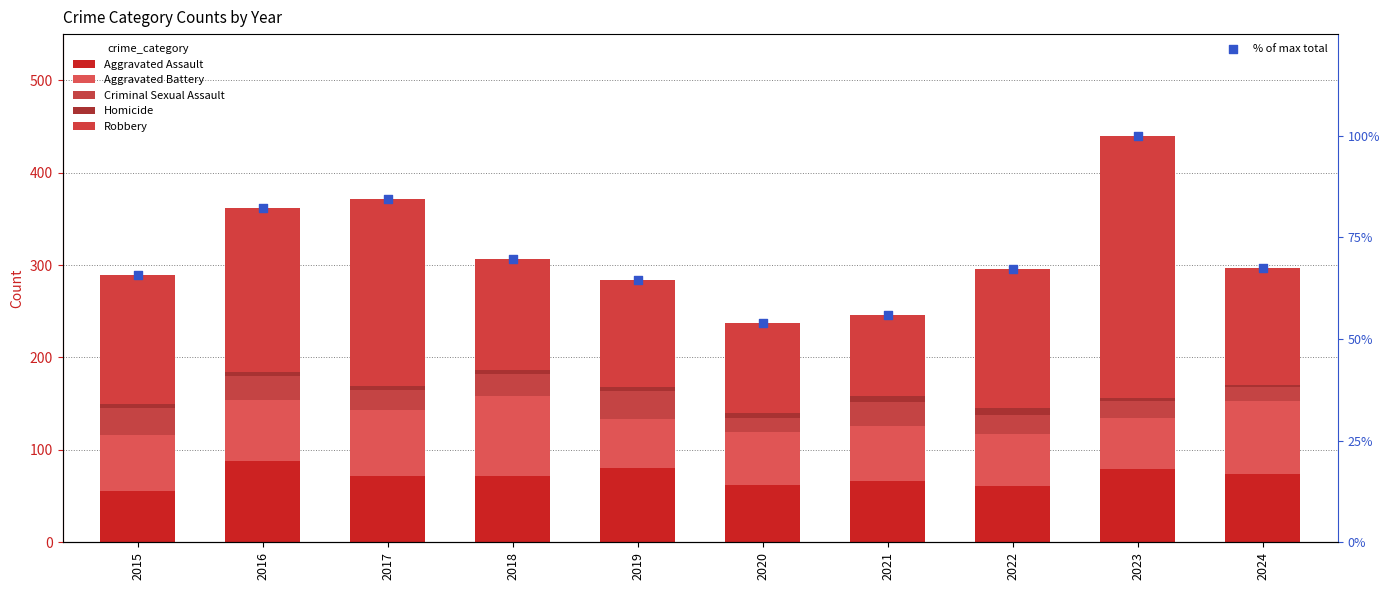

At how many categories does at least one series exceed 163?

3